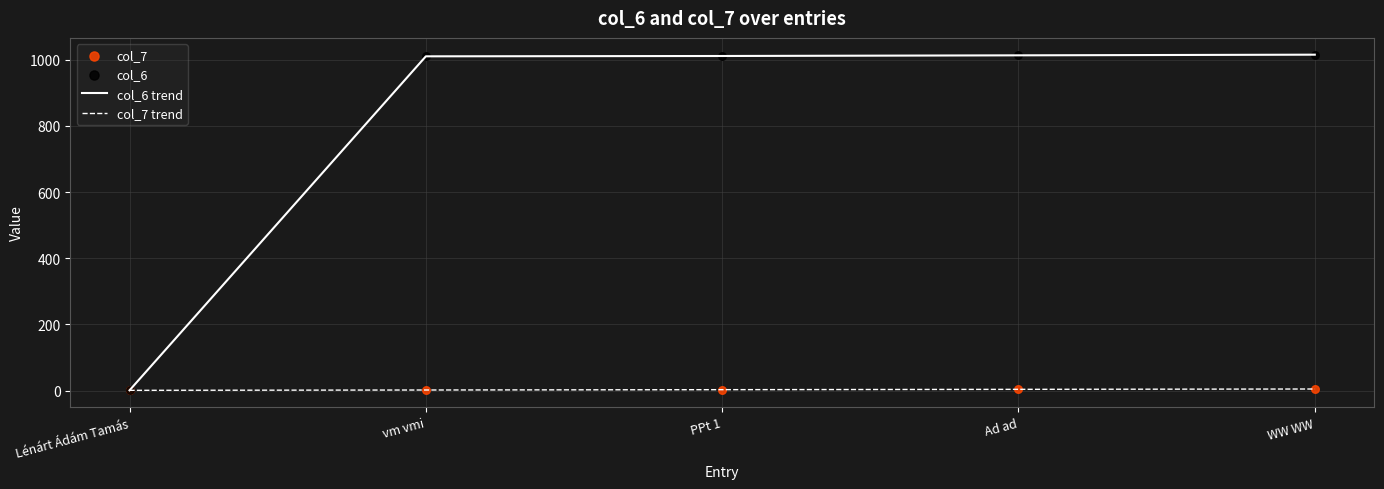

What is the total value across all series at PPt 1?

1014